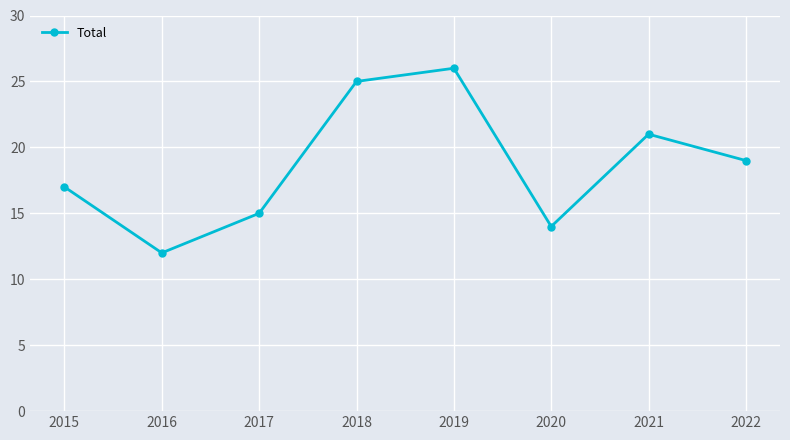

How many categories are shown in the chart?

8